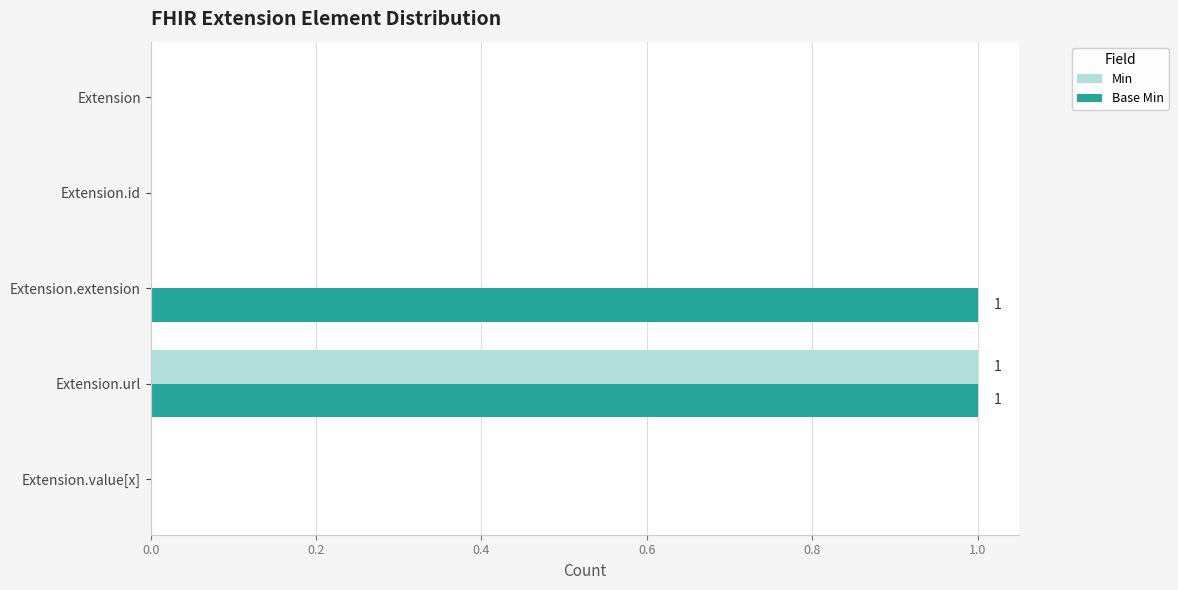

Is the value of Min at Extension greater than the value of Base Min at Extension.extension?

No